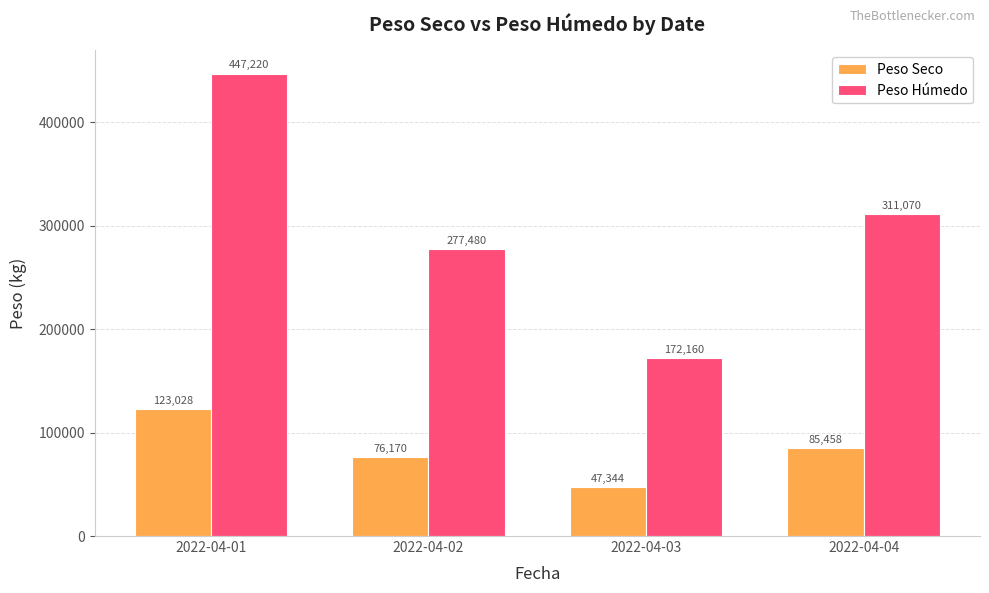

What is the value of the Peso Húmedo bar at the 2nd from the left?

277480.0